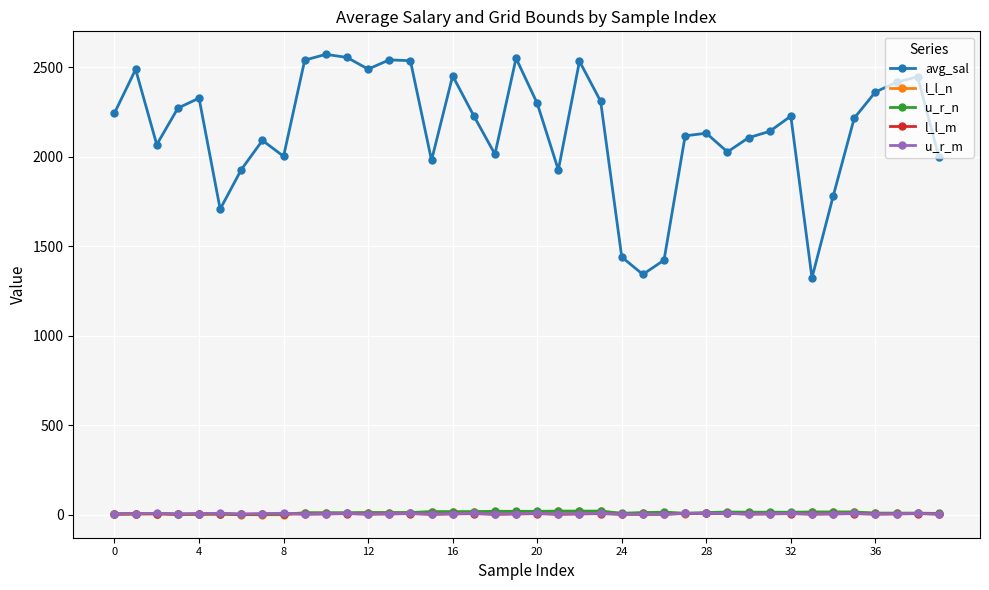

What is the maximum value shown in the chart?

2570.7